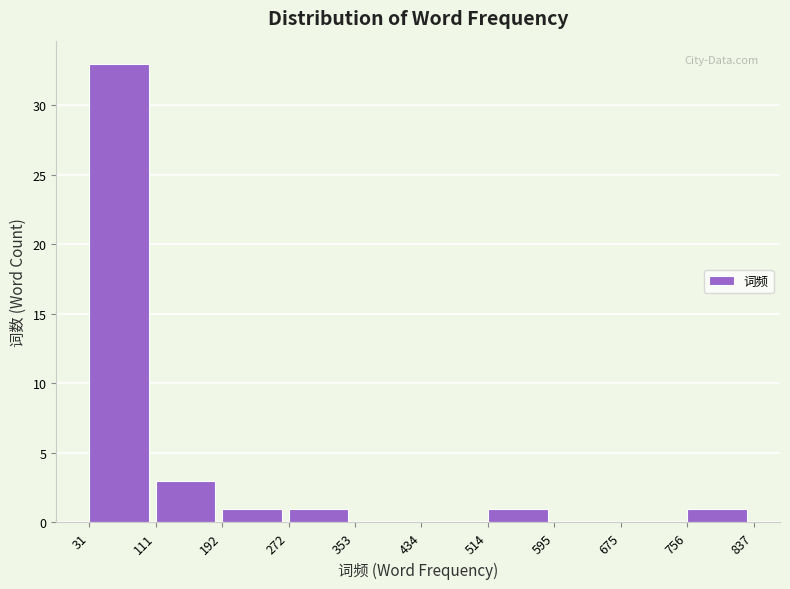

Reading left to right, list every bar in this chart as the range it spans on the x-axis followed by its height. The values are not printed on the chart, so give them approximately, as read against the axis.

31 to 111: 33
111 to 192: 3
192 to 272: 1
272 to 353: 1
353 to 434: 0
434 to 514: 0
514 to 595: 1
595 to 675: 0
675 to 756: 0
756 to 837: 1